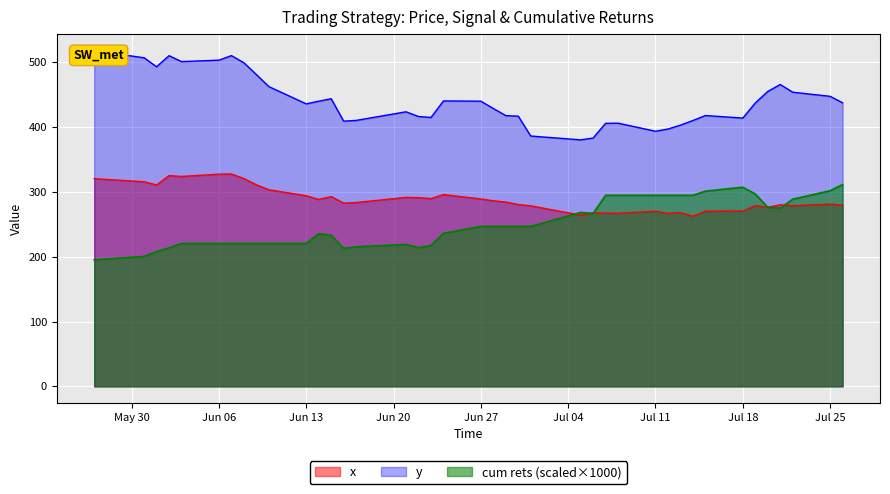

True or false: y and x intersect in this chart.

False